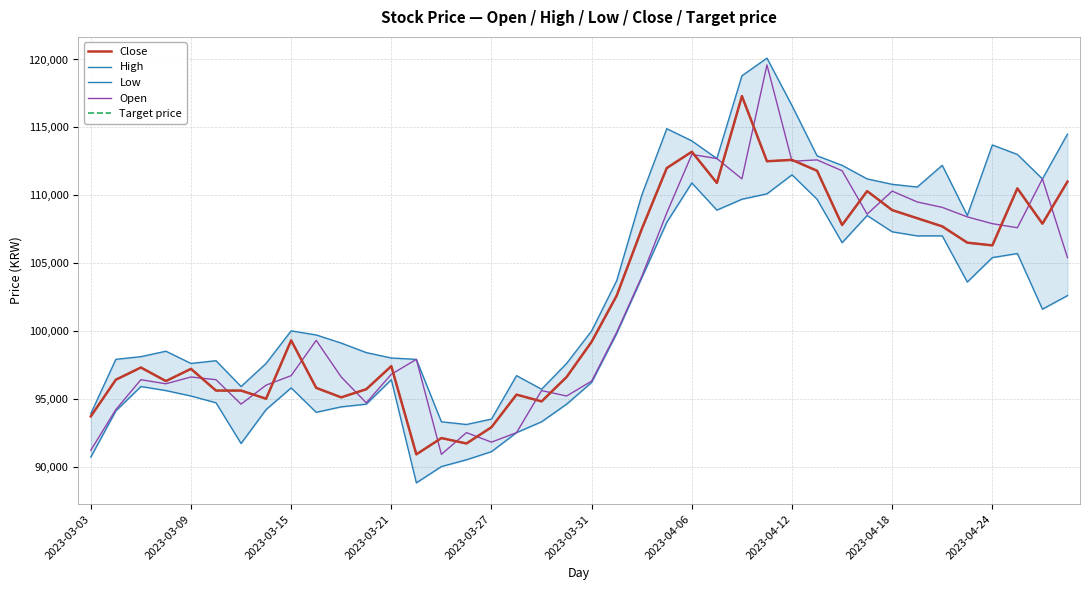

What is the approximate value of Open at 15, to the nearest 10?

92500